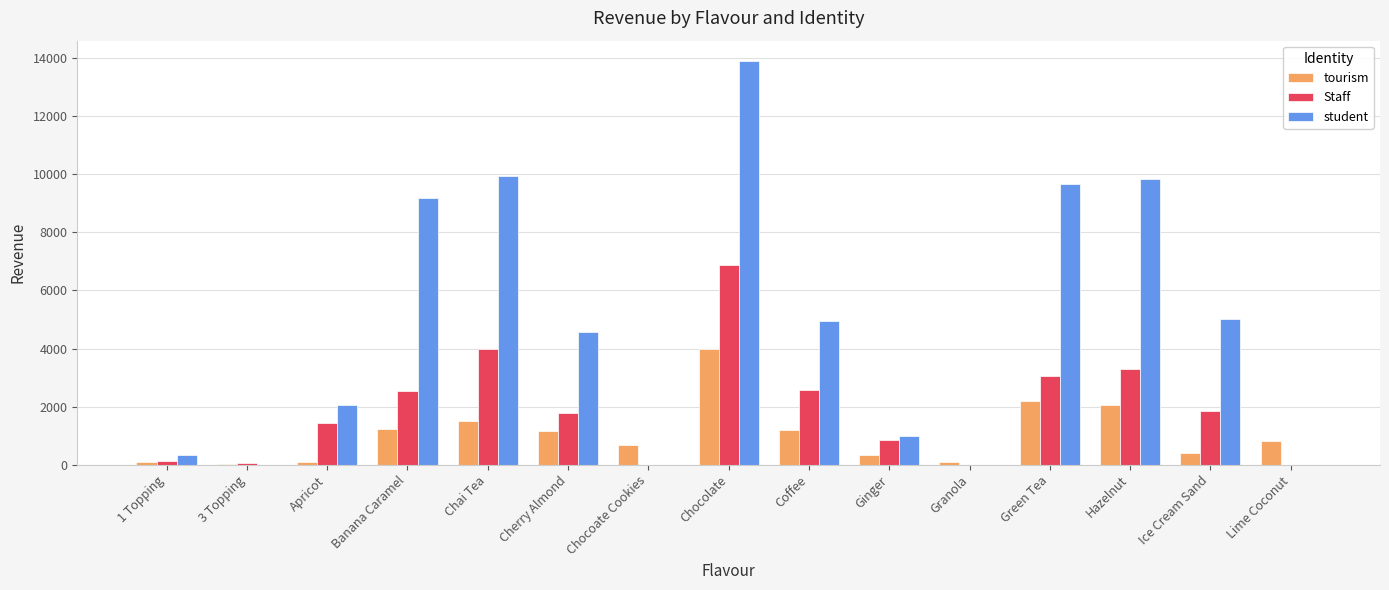

The value of student at Banana Caramel is 9197.5. True or false?

True